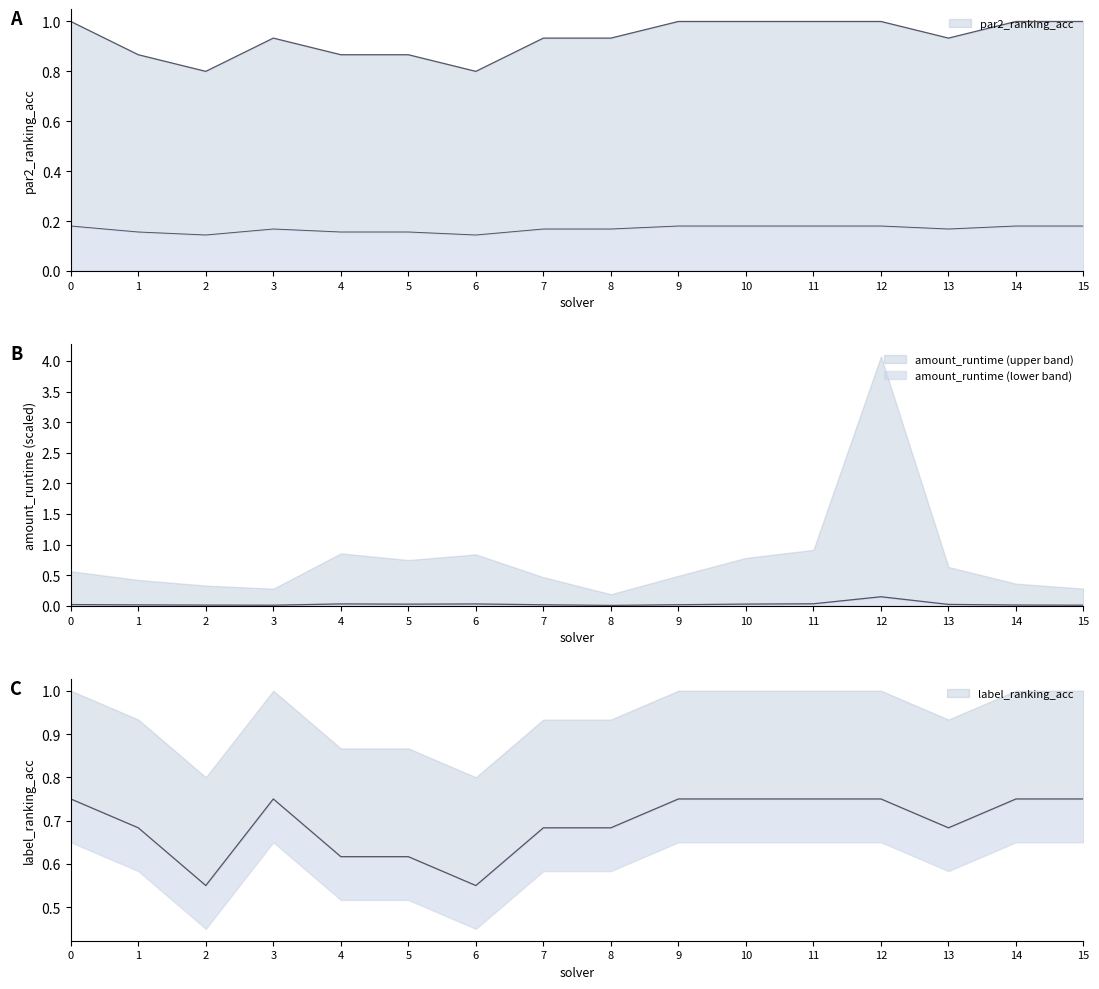

True or false: amount_runtime and par2_ranking_acc intersect in this chart.

False